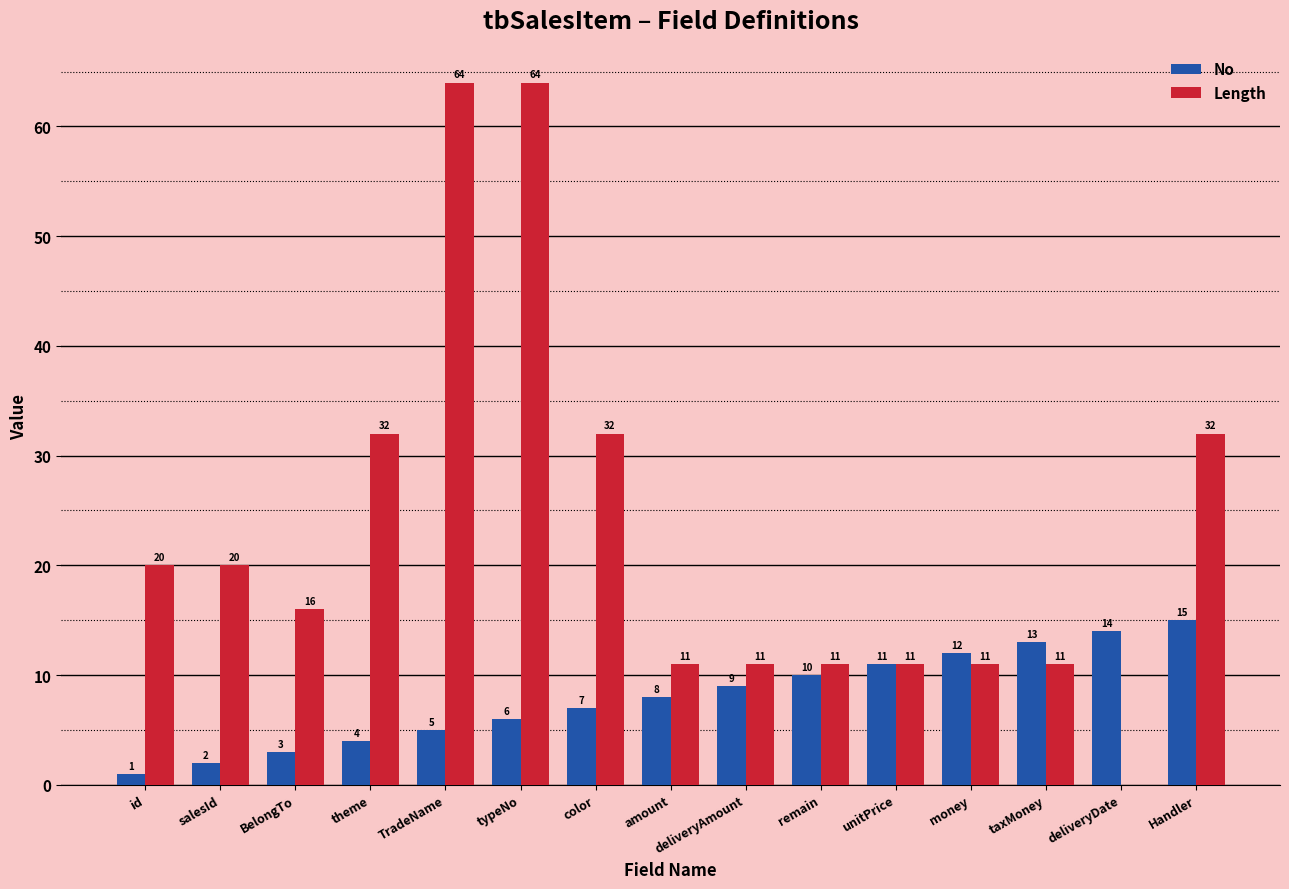

Reading left to right, list all the values displayed in this chart.

No: 1	2	3	4	5	6	7	8	9	10	11	12	13	14	15
Length: 20	20	16	32	64	64	32	11	11	11	11	11	11	0	32